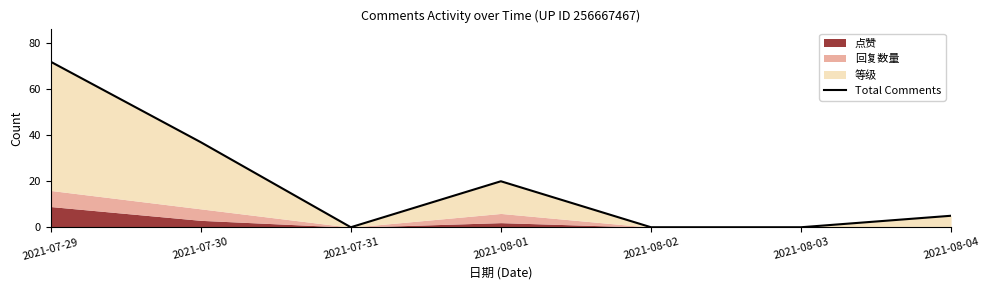

List the labels in order of value, smallest first.

2021-07-31, 2021-08-02, 2021-08-03, 2021-08-04, 2021-08-01, 2021-07-30, 2021-07-29